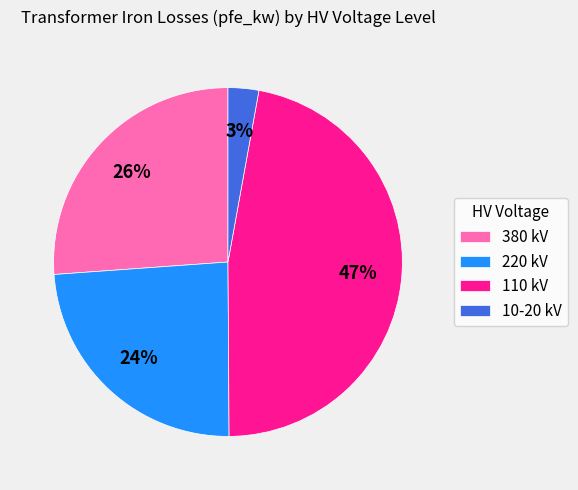

Is it true that 380 kV is 14% of the pie?

False